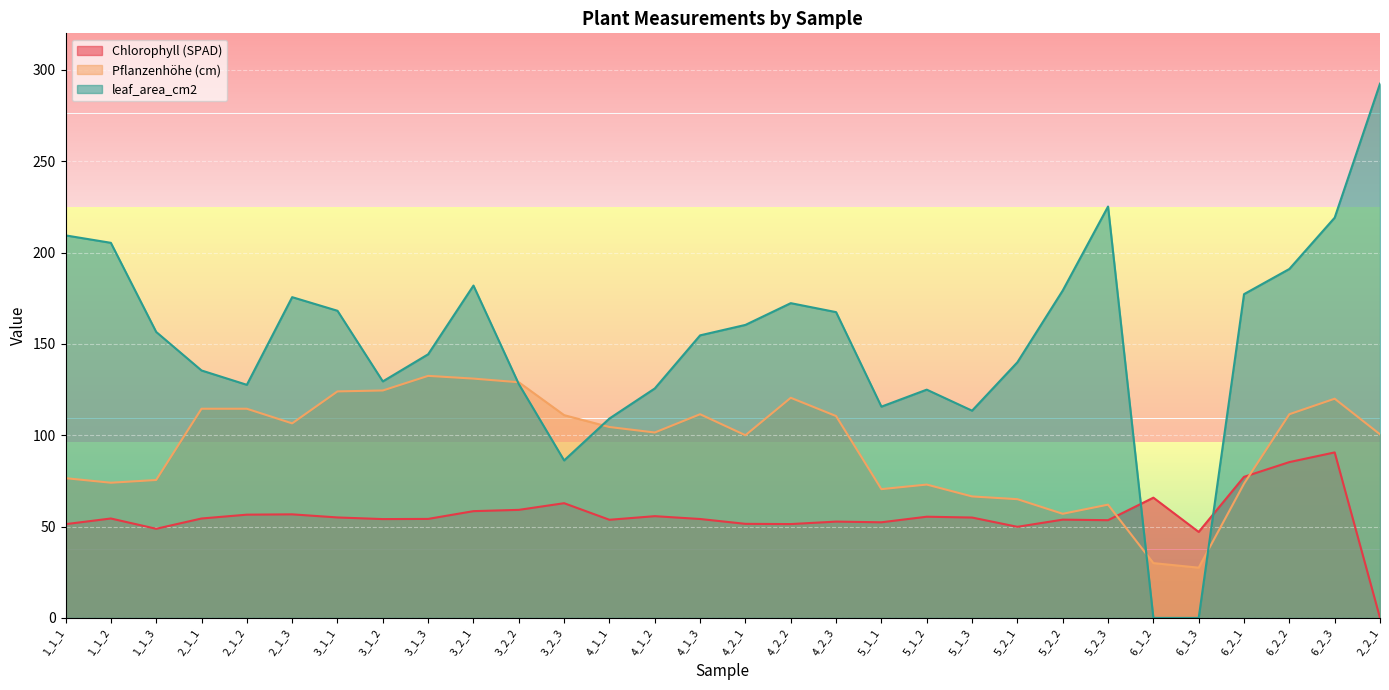

At which category does Pflanzenhöhe (cm) reach its first local peak?

3_1_3